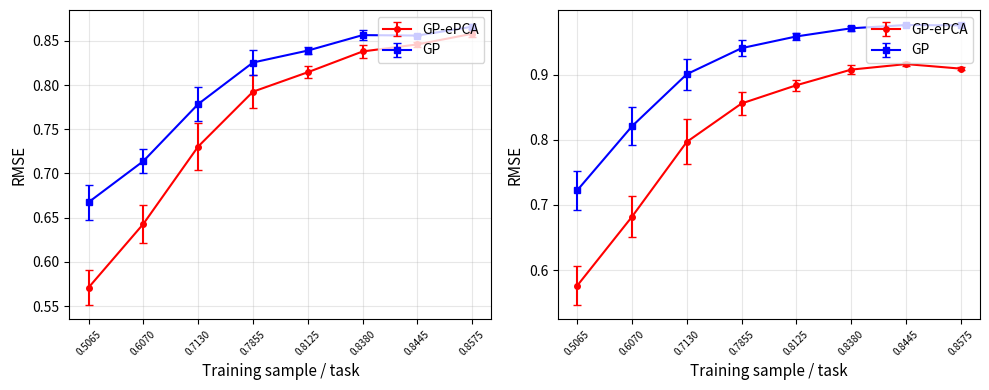

Rank the categories by GP-ePCA value from lowest to highest.

0.5065, 0.6070, 0.7130, 0.7855, 0.8125, 0.8380, 0.8445, 0.8575